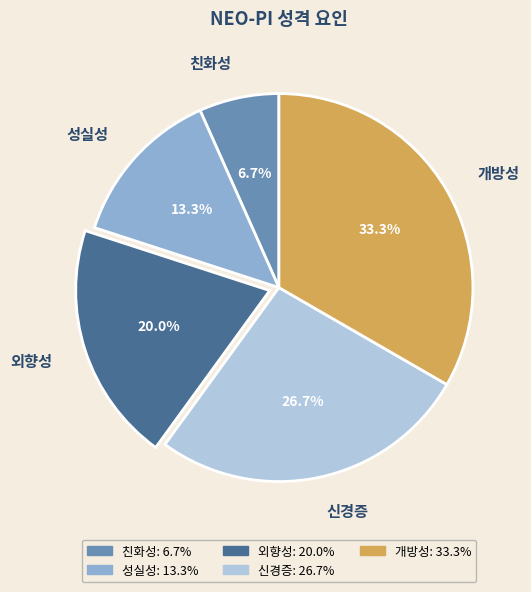

Rank the categories by value from lowest to highest.

친화성, 성실성, 외향성, 신경증, 개방성